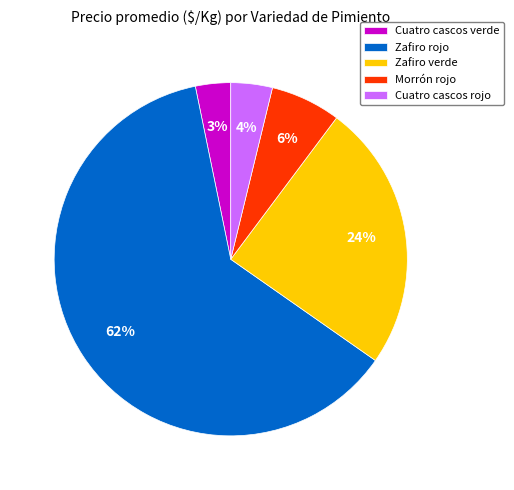

Is it true that Cuatro cascos verde is 3% of the pie?

True